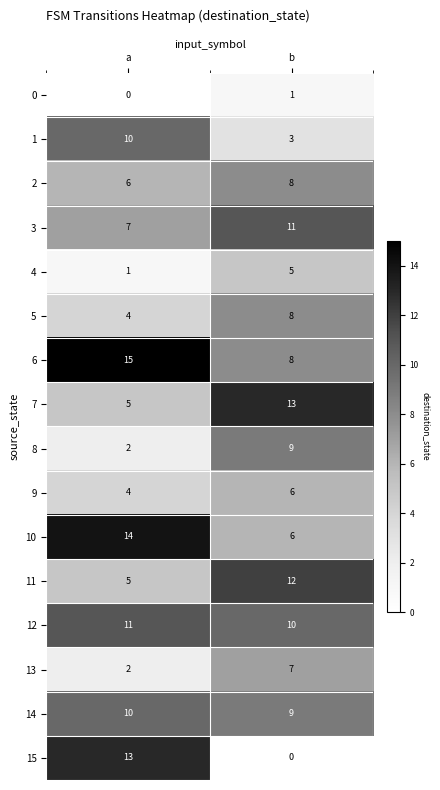

What is the difference between the highest and lowest values at b?

13